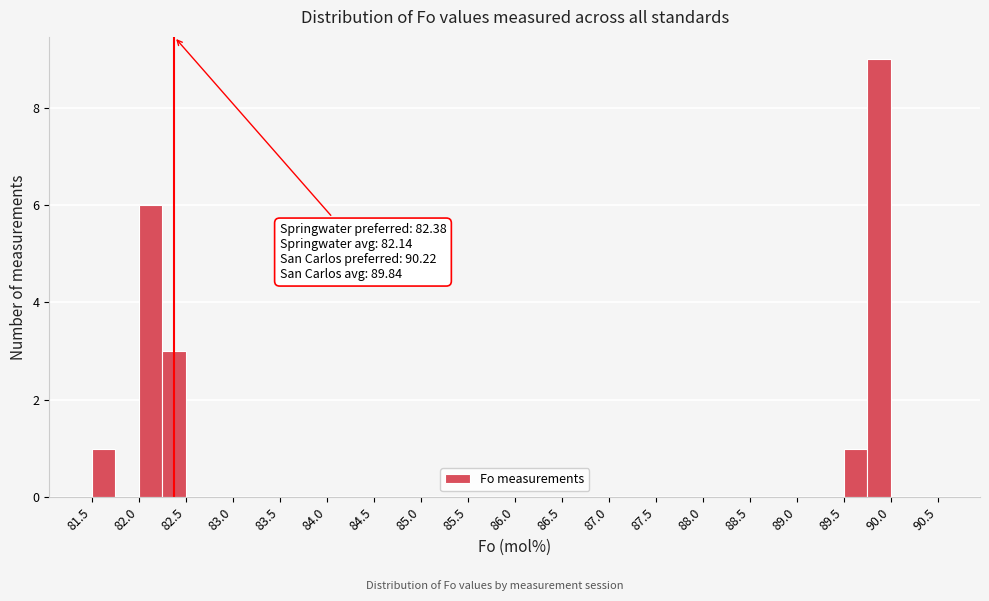

Which range on the x-axis has the tallest bar?

89.75 to 90.00